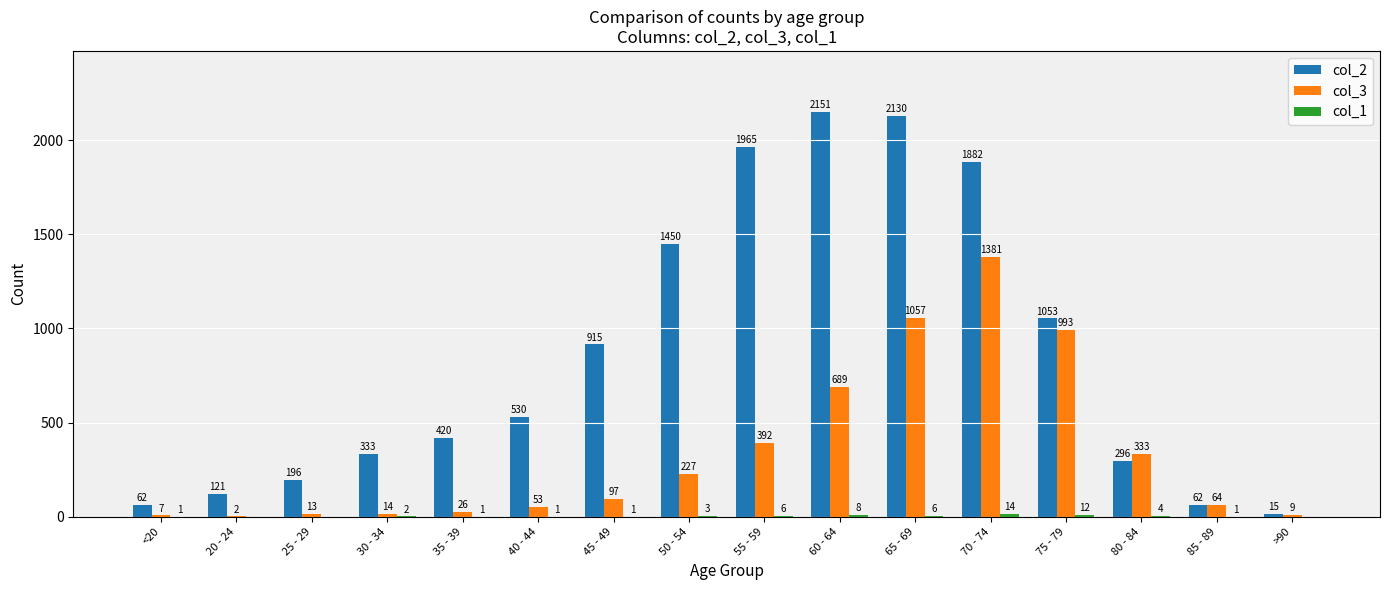

What is the maximum value for col_2?

2151